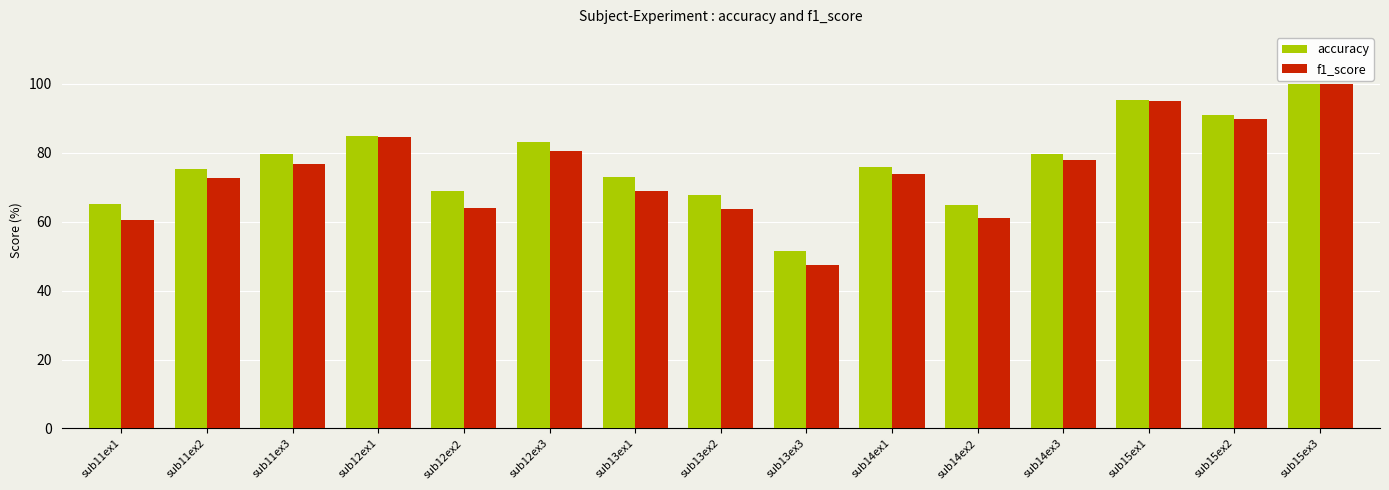

Which series has the widest spread of values?

f1_score